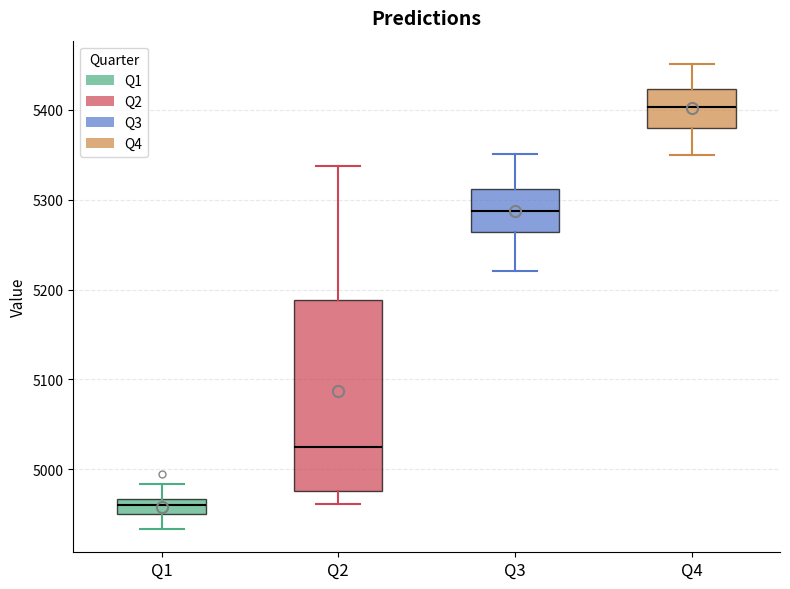

Which box is the tallest, from its lower edge to its upper edge?

Q2